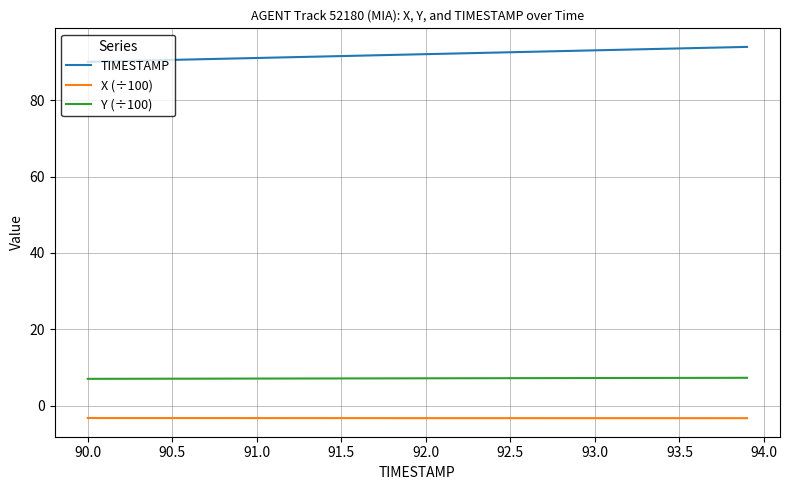

At how many categories does at least one series exceed 83?

40